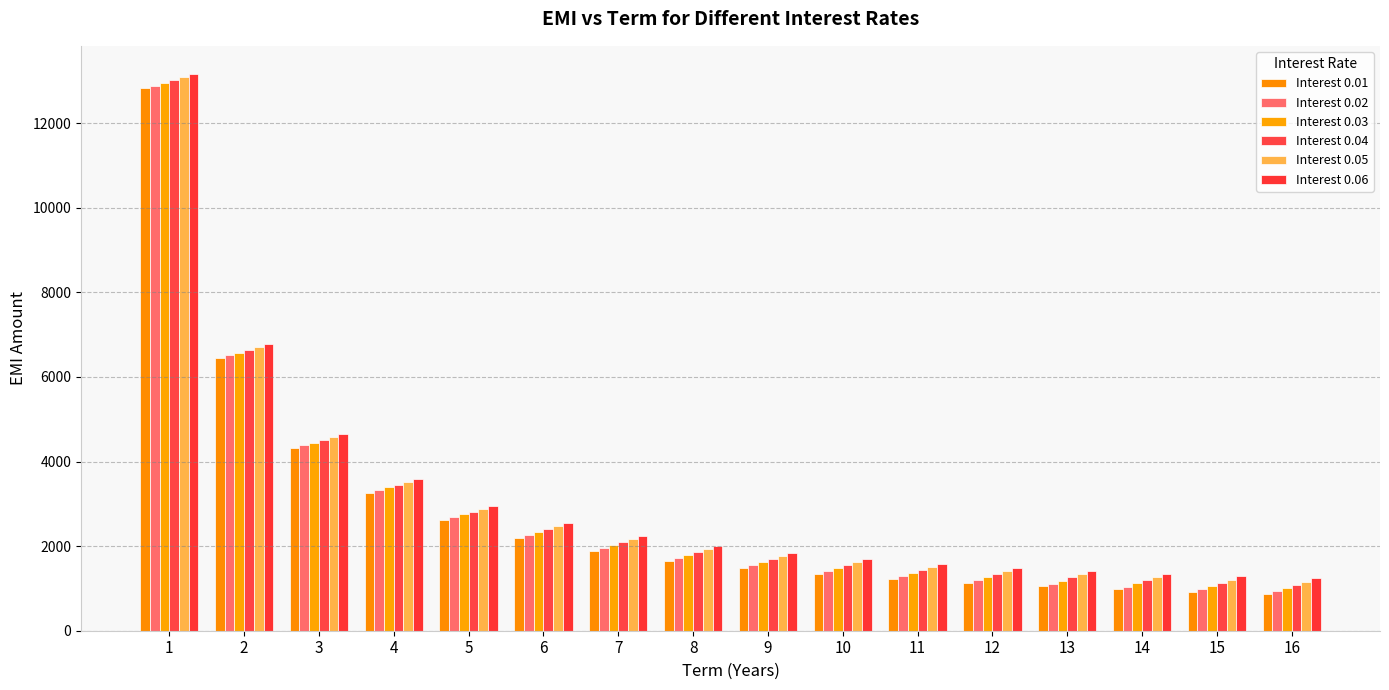

What is the difference between the Interest 0.04 values at 16 and 2?

5563.8